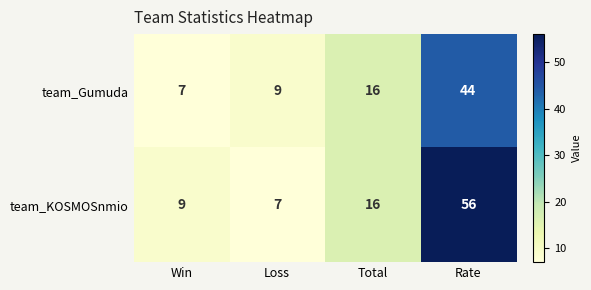

Is it true that team_KOSMOSnmio equals 56 at Rate?

True